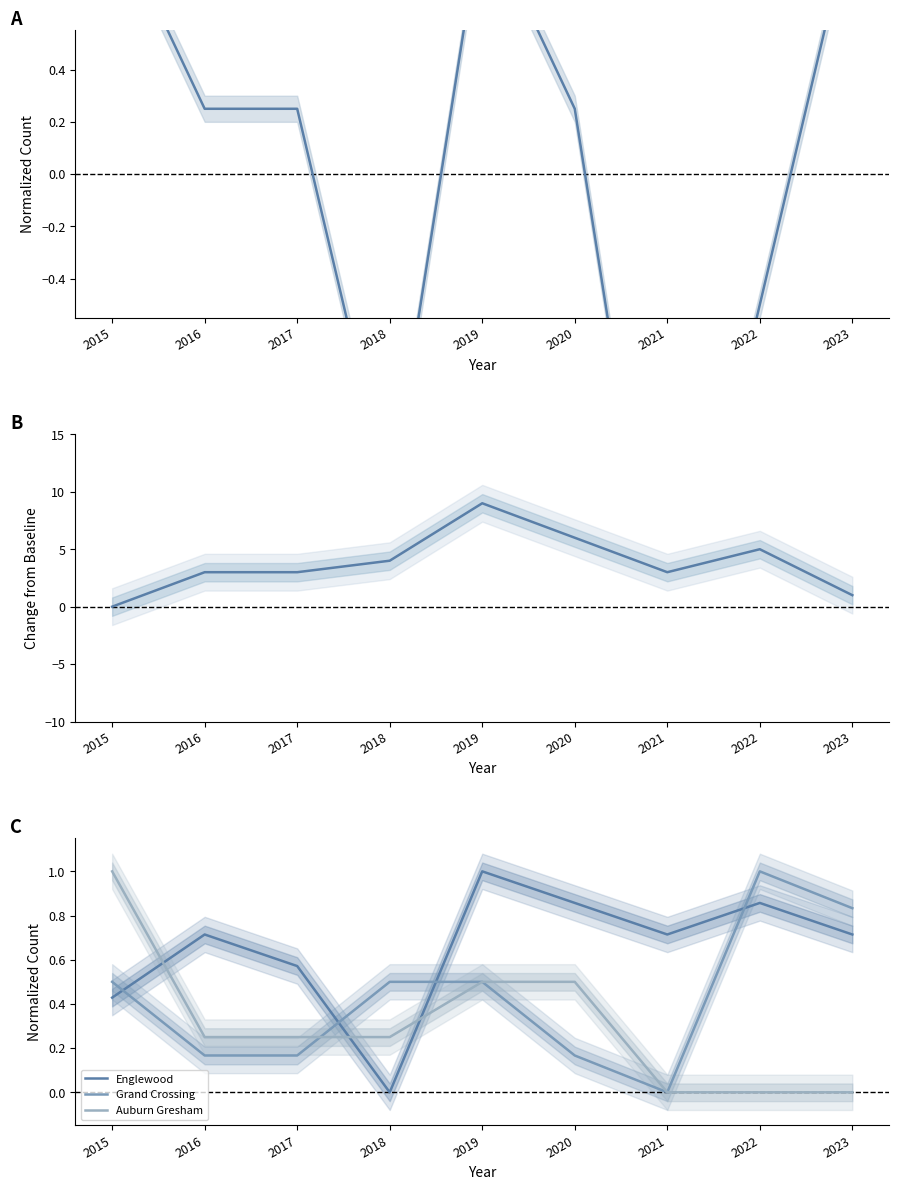

What is the difference between the highest and lowest values at 2016?

2.8